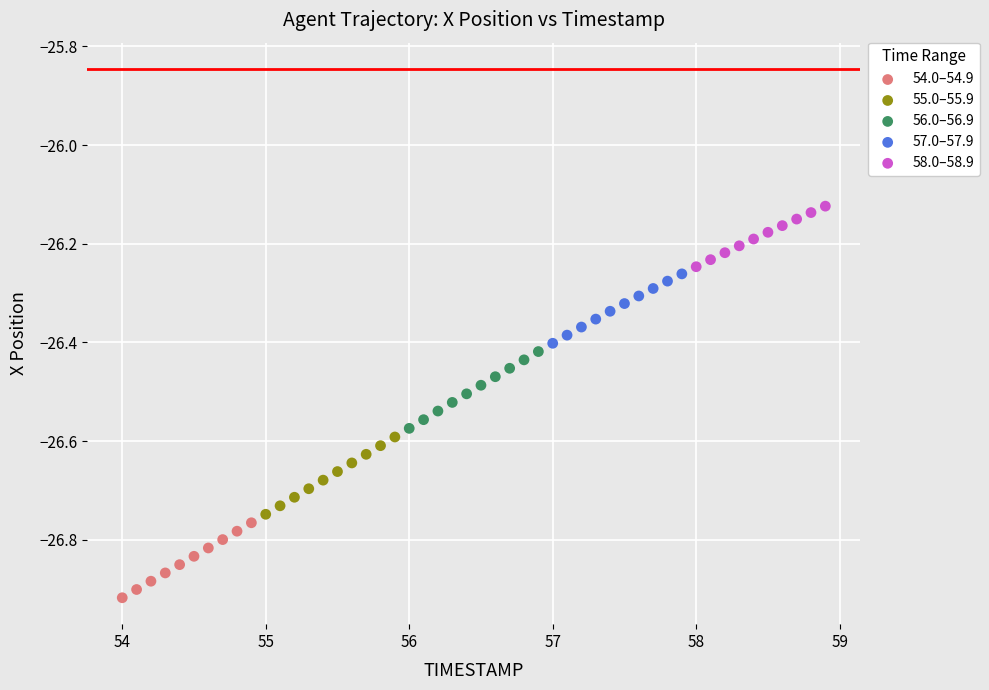

Which series contains the highest Y value?

58.0–58.9